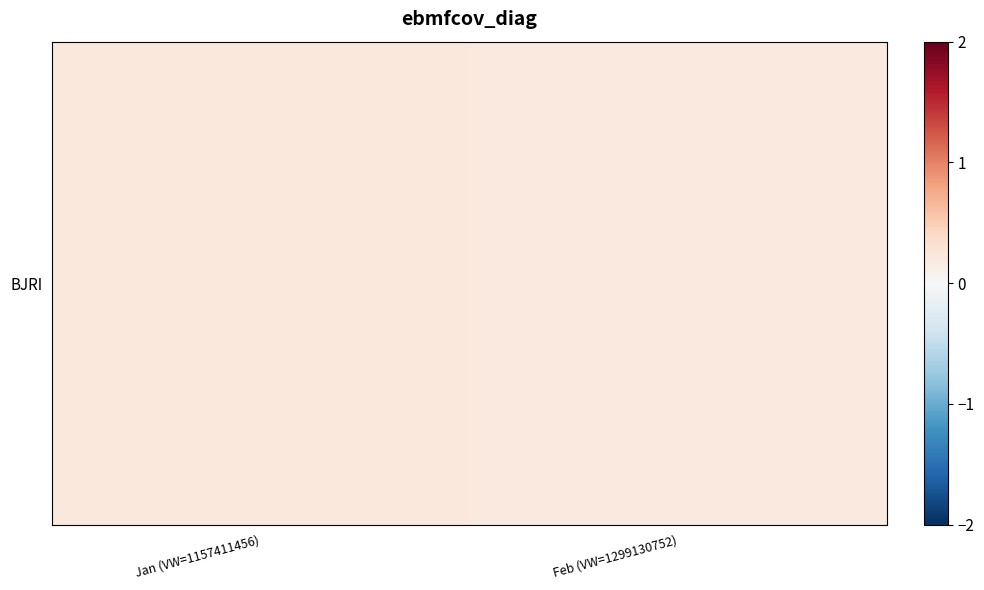

Between Jan (VW=1157411456) and Feb (VW=1299130752), which is larger?

Jan (VW=1157411456)